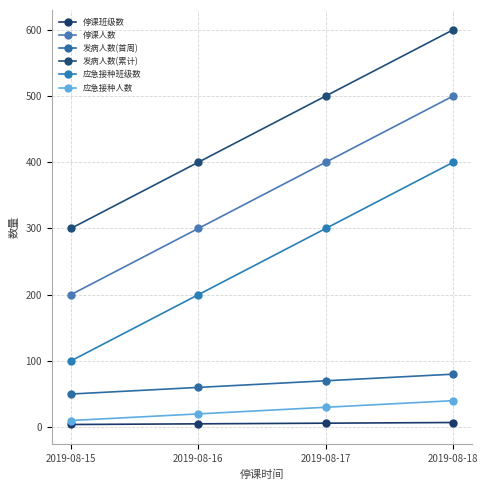

Does the chart have visible grid lines?

Yes